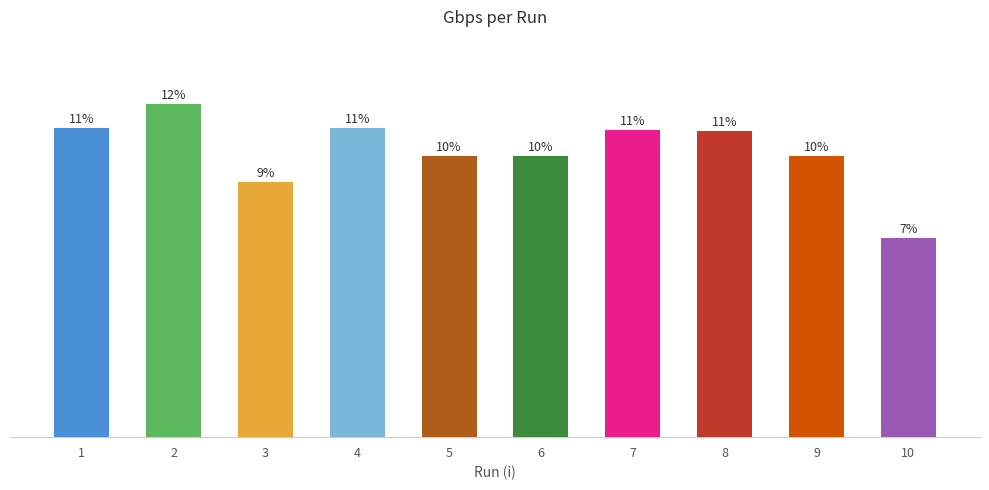

Are the bars horizontal?

No